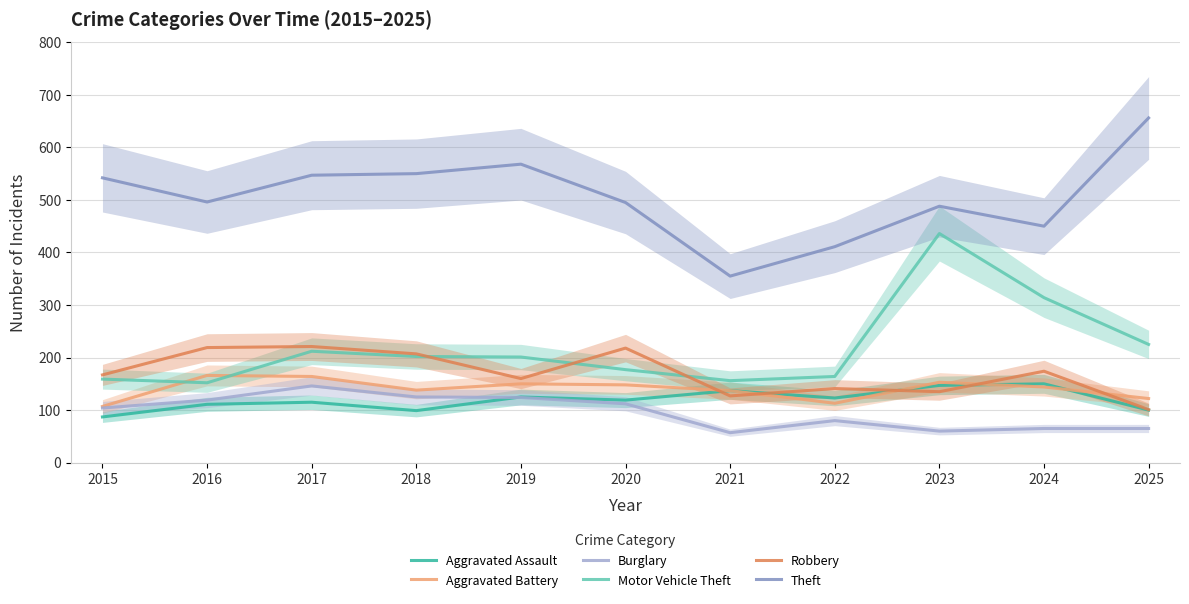

In Motor Vehicle Theft, how many points are higher than both neighbors (excluding endpoints)?

2